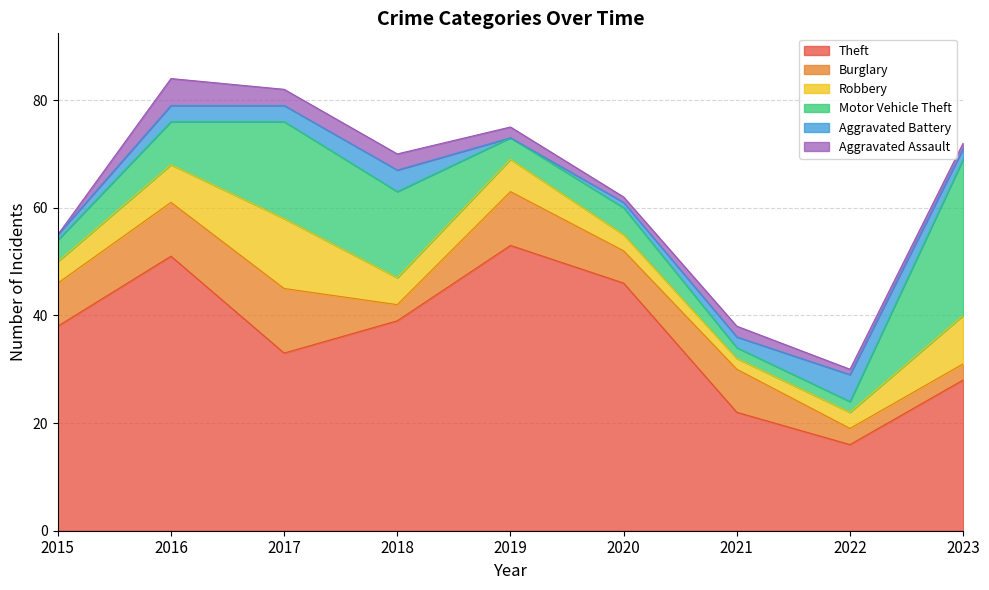

Reading left to right, extract all data points from this chart.

Theft: 38	51	33	39	53	46	22	16	28
Burglary: 8	10	12	3	10	6	8	3	3
Robbery: 4	7	13	5	6	3	2	3	9
Motor Vehicle Theft: 4	8	18	16	4	5	2	2	29
Aggravated Battery: 1	3	3	4	0	1	2	5	2
Aggravated Assault: 0	5	3	3	2	1	2	1	1